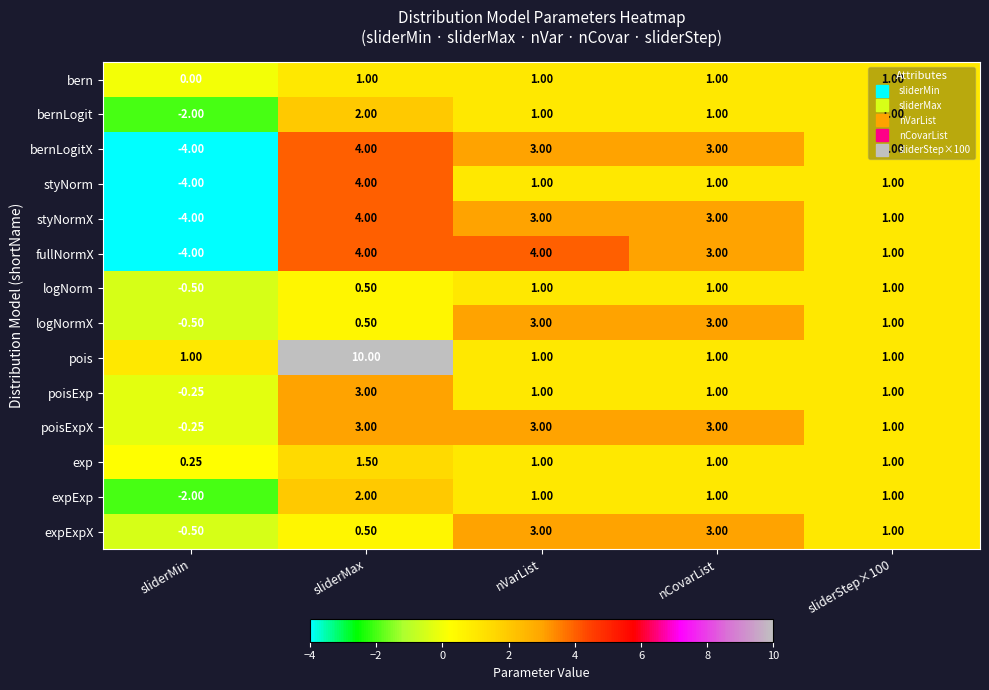

How many values in the bernLogitX series are below 3?

2